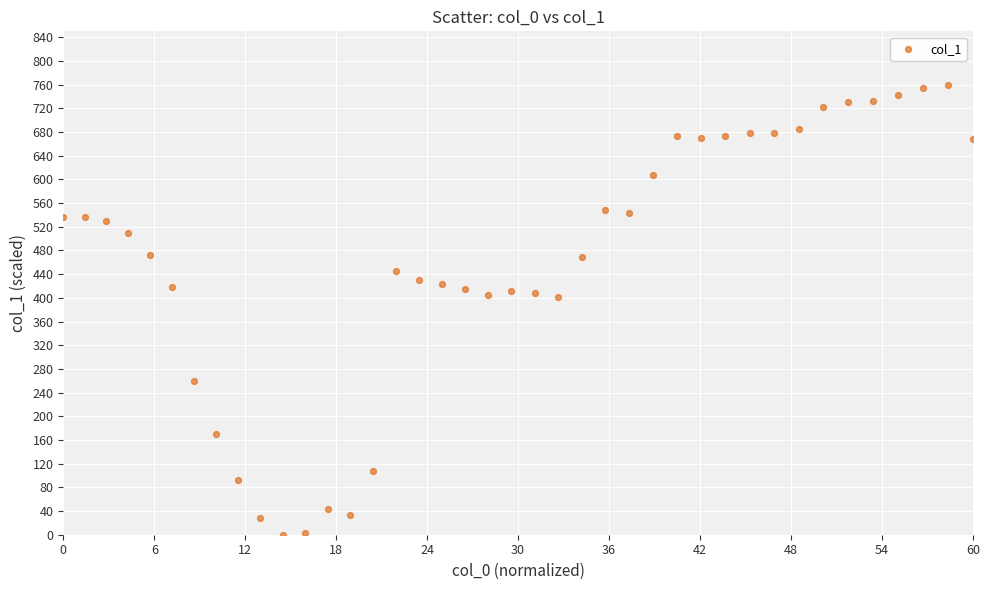

What is the range of X values (max minus min)?

60.0